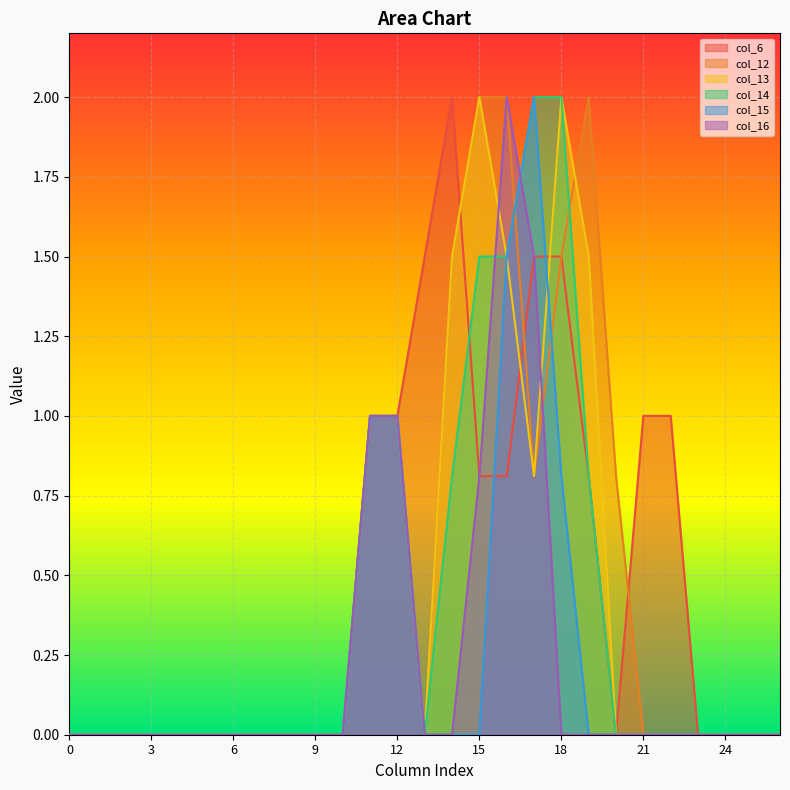

Between 2 and 13, which series saw the biggest shift?

col_6